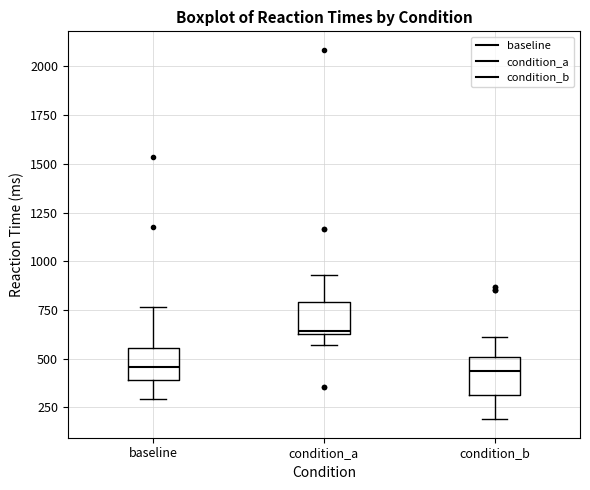

Which box's median line is the highest?

condition_a